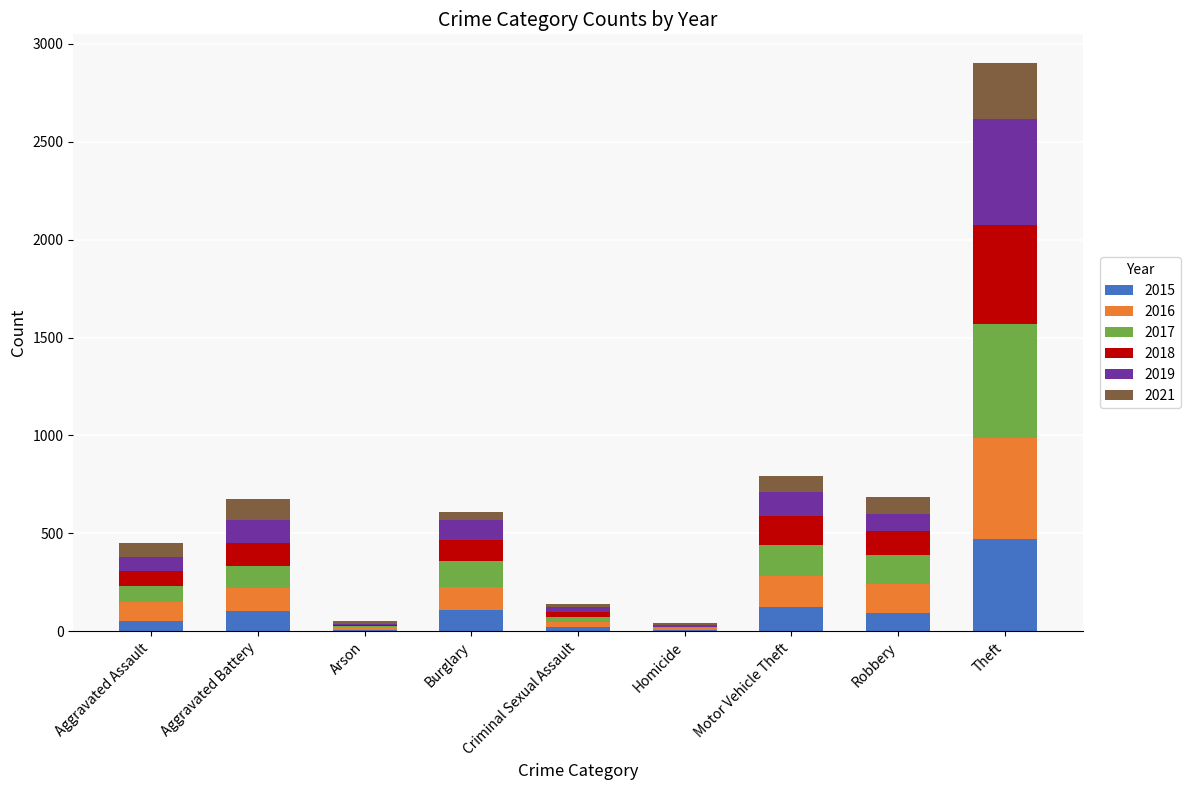

What is the highest value of the 2015 series?

473